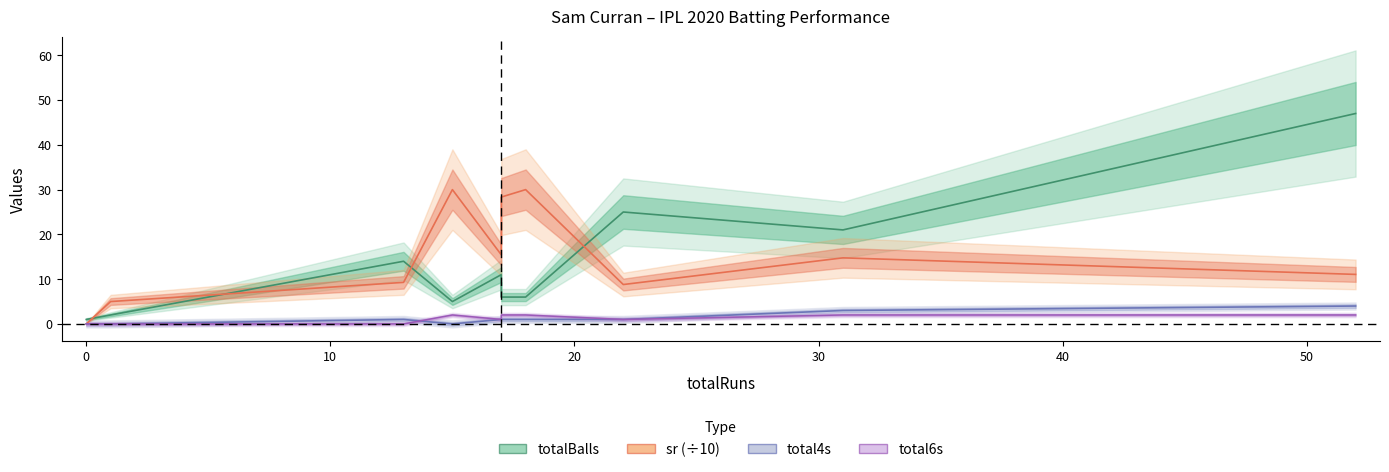

Reading left to right, transcribe all the data shown in this chart.

totalBalls: 0=1.0	1=2.0	13=14.0	15=5.0	17=11.0	17=6.0	18=6.0	22=25.0	31=21.0	52=47.0
sr: 0=0.0	1=5.0	13=9.3	15=30.0	17=15.5	17=28.3	18=30.0	22=8.8	31=14.8	52=11.1
total4s: 0=0.0	1=0.0	13=1.0	15=0.0	17=1.0	17=1.0	18=1.0	22=1.0	31=3.0	52=4.0
total6s: 0=0.0	1=0.0	13=0.0	15=2.0	17=1.0	17=2.0	18=2.0	22=1.0	31=2.0	52=2.0